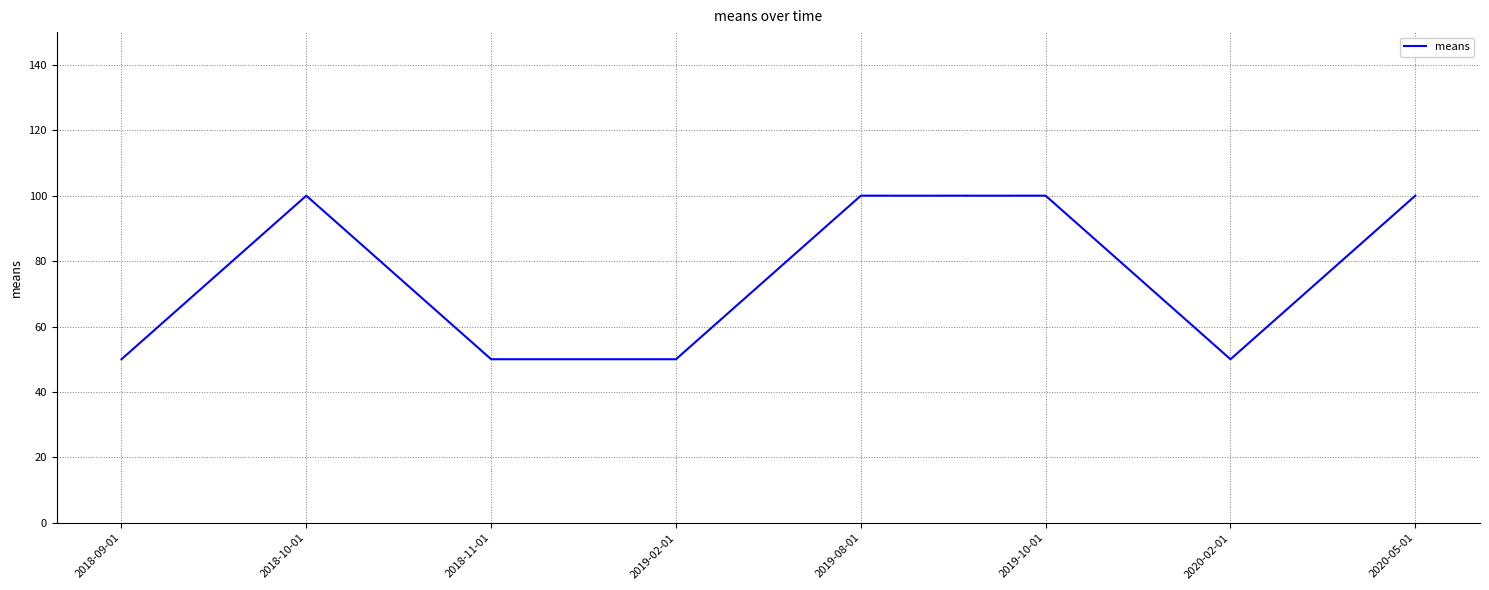

What is the smallest value displayed?

50